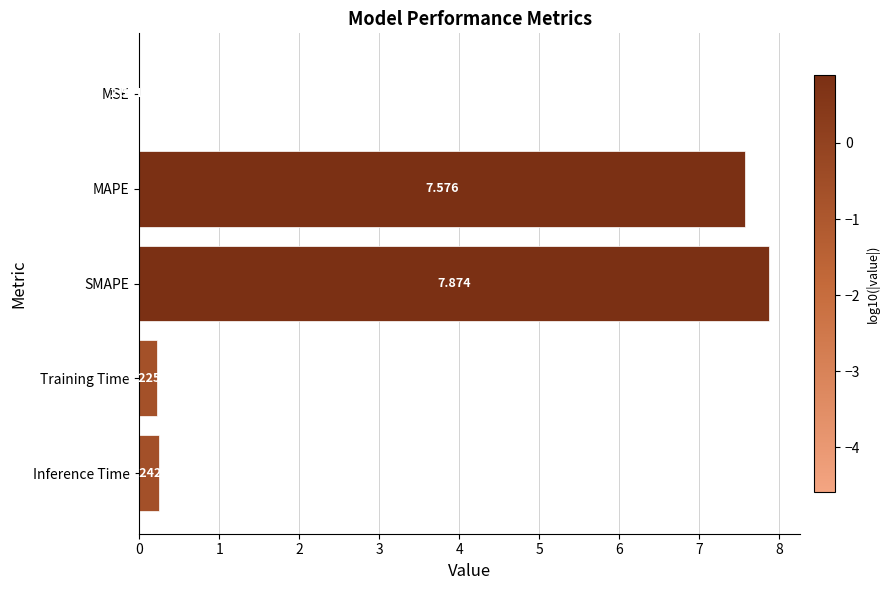

What is the greatest value displayed?

7.9